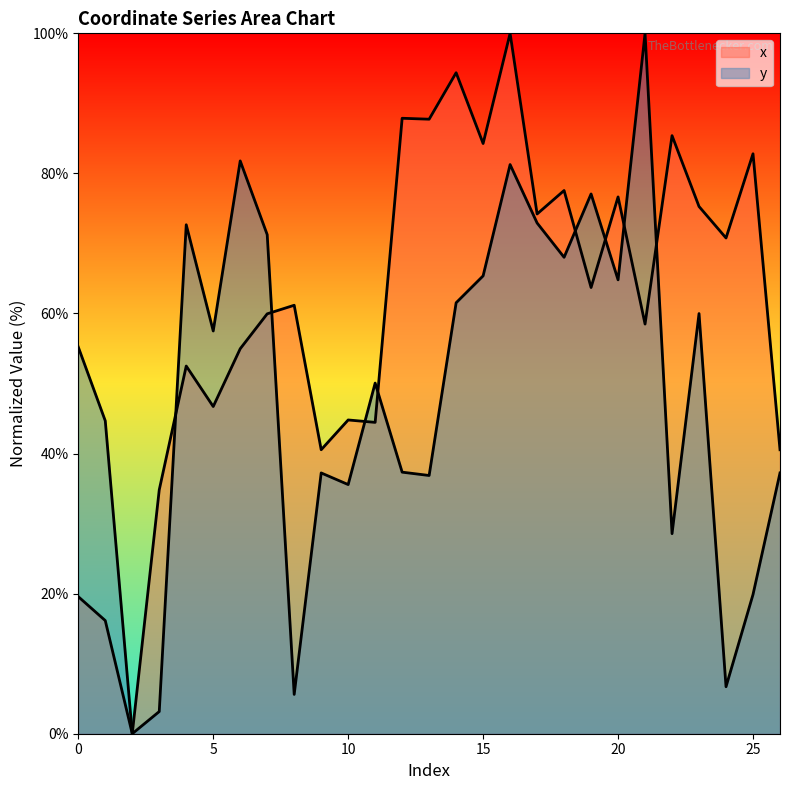

At which label does x first exceed 61?

8